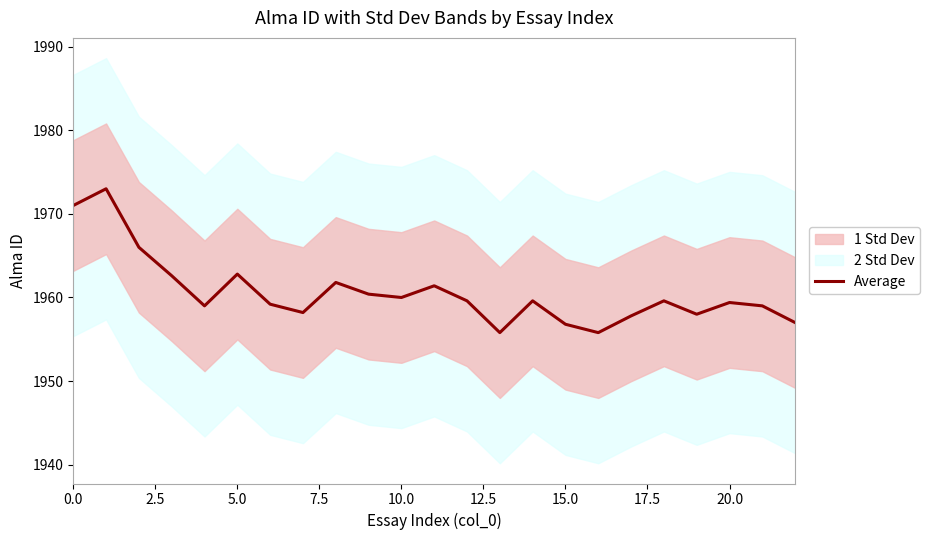

How many interior local peaks (higher than both neighbors) does the data have?

7